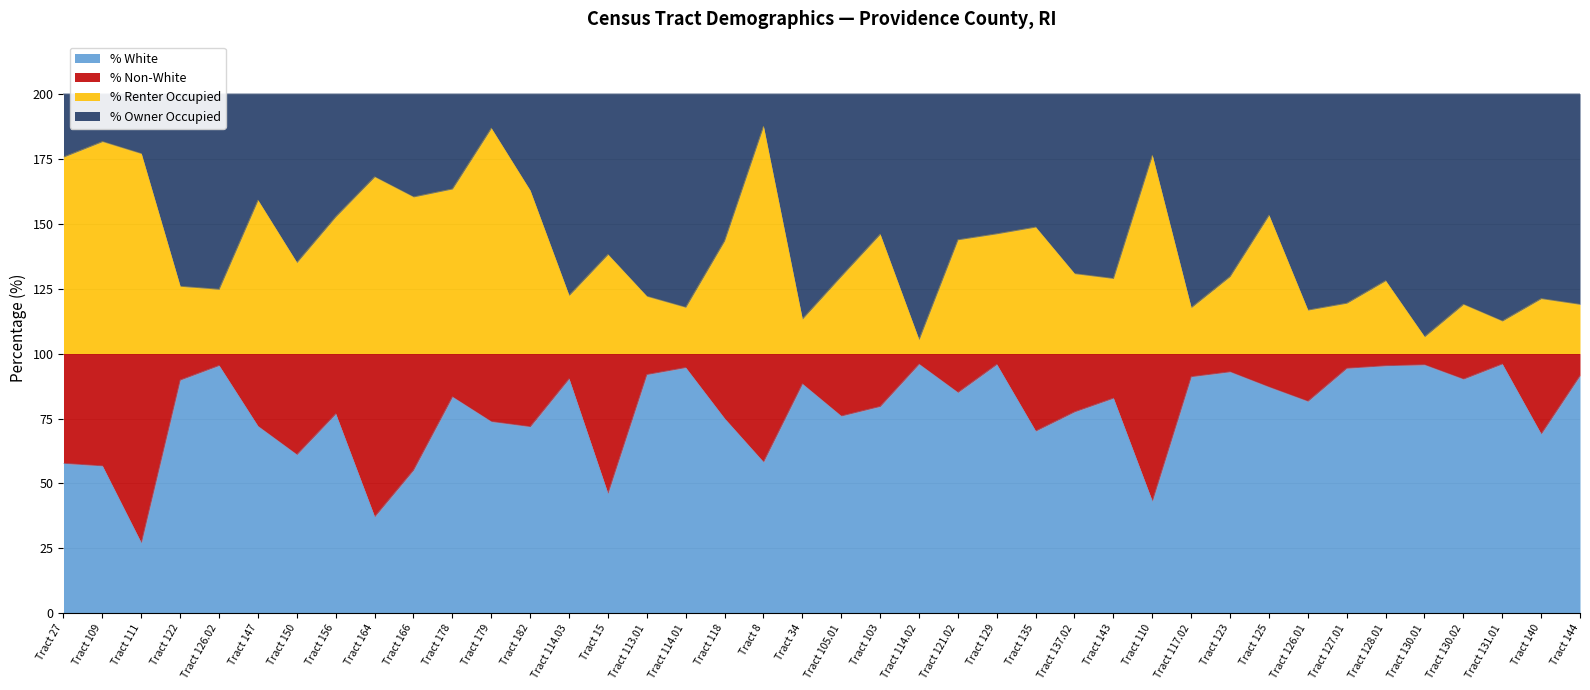

Is it true that % White equals 45.5 at Tract 117.02?

False